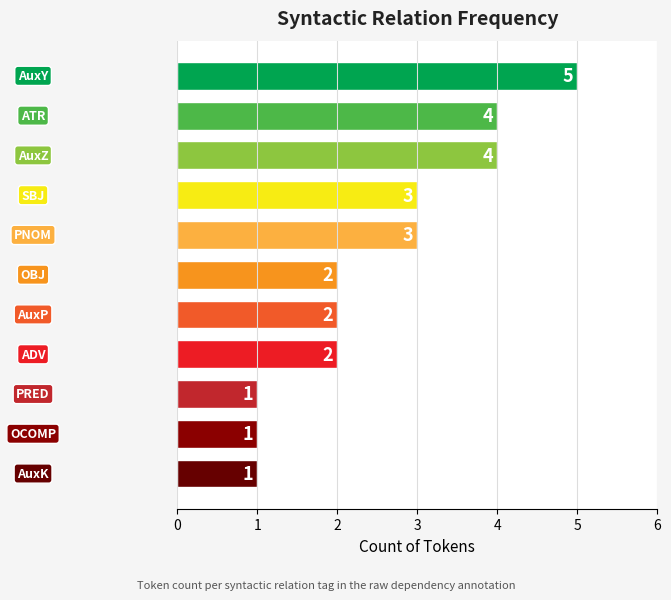

What is the average value?

3